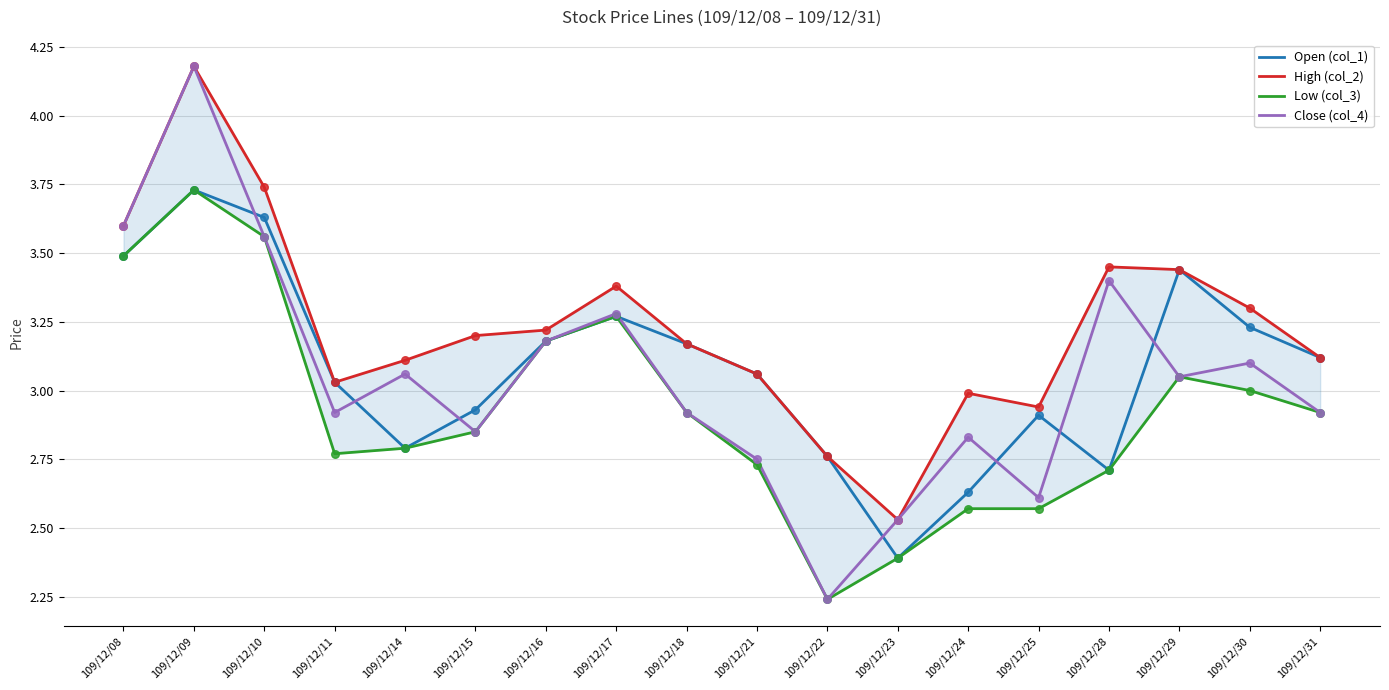

At how many categories does at least one series exceed 3?

14